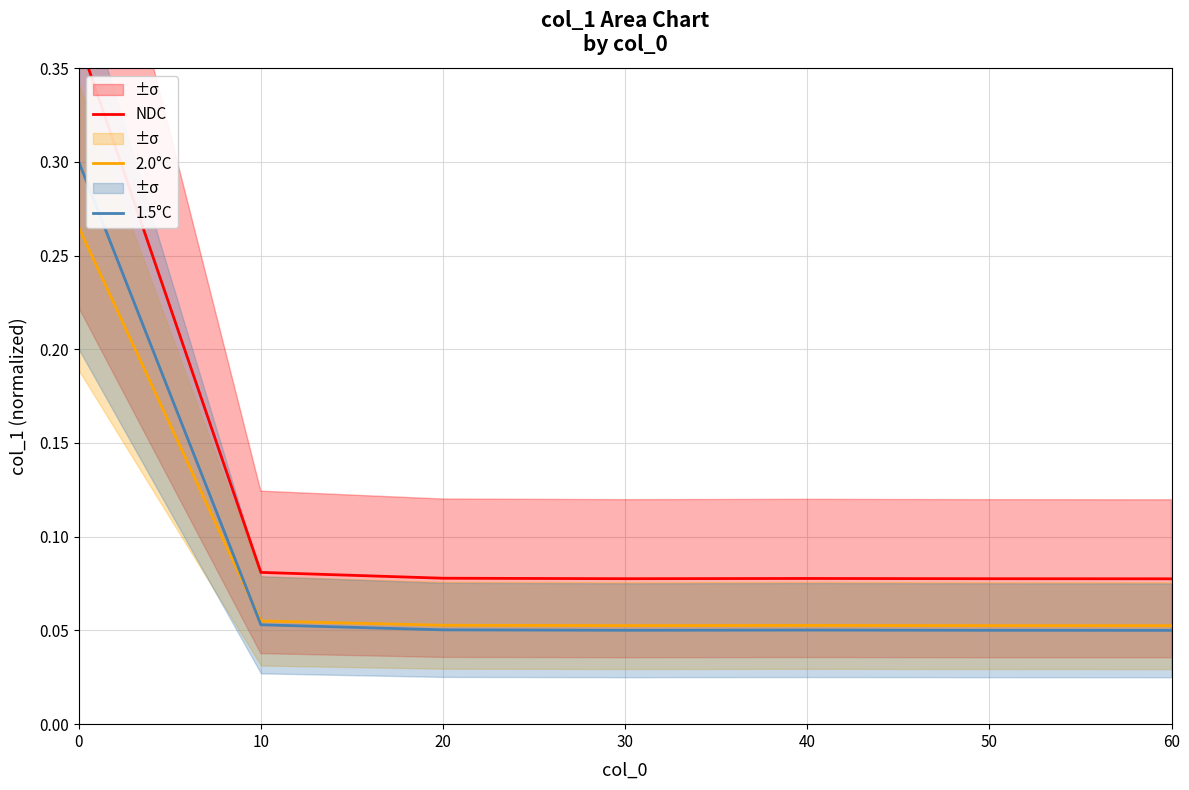

Rank the series by their maximum value, from lowest to highest.

2.0°C, 1.5°C, NDC